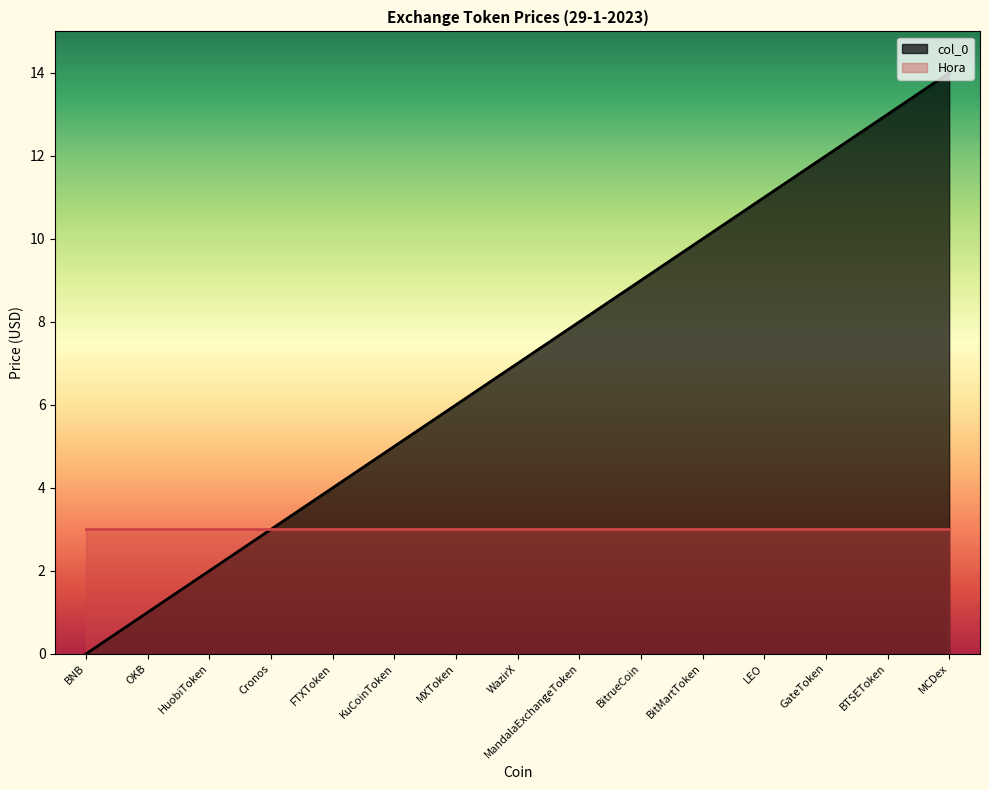

What is the sum of all values?

105